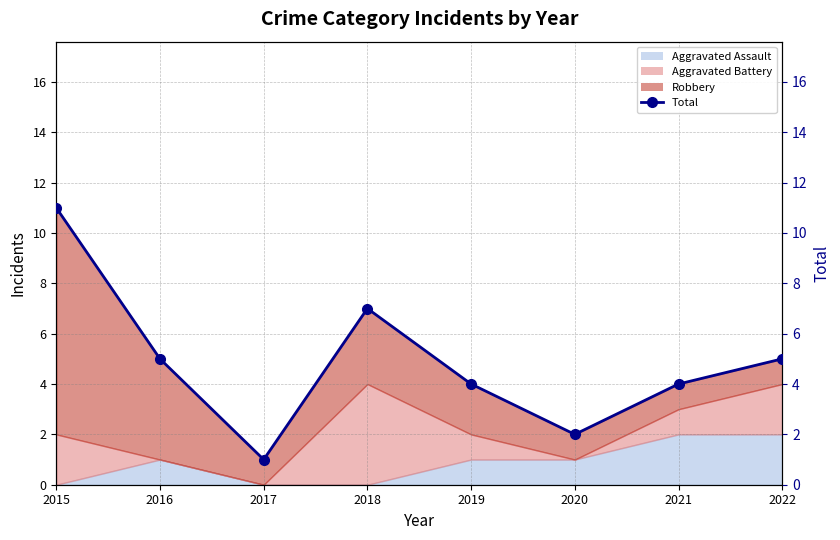

What is the approximate value at 2015, to the nearest 10?

10